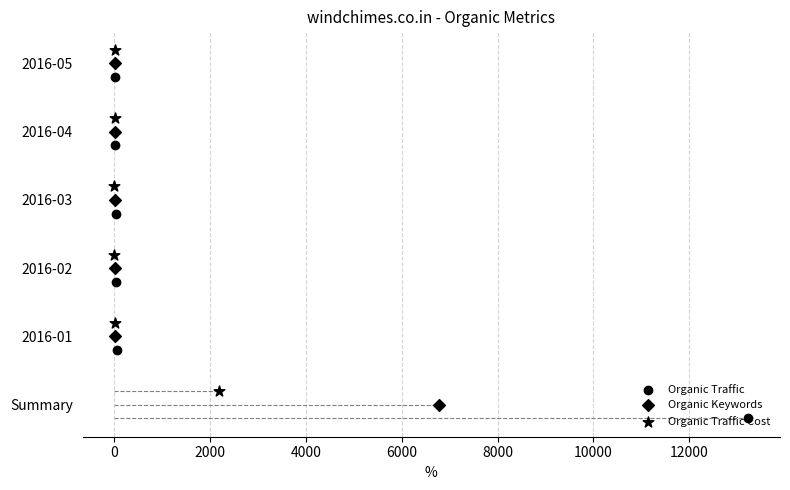

At how many categories does at least one series exceed 2?

4